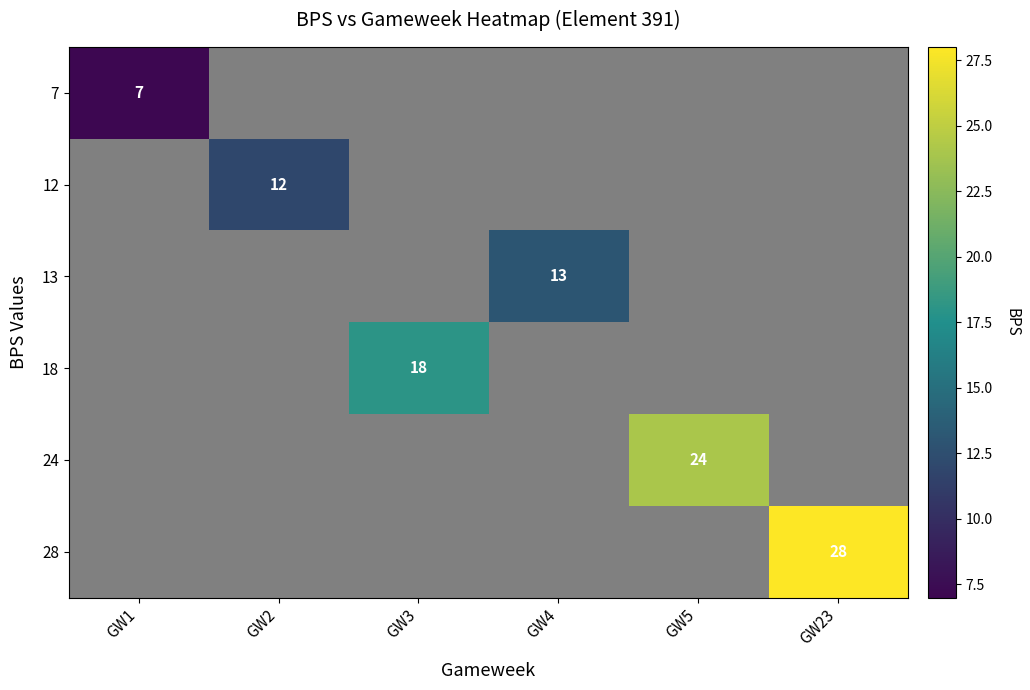

At how many categories does at least one series exceed 22?

2